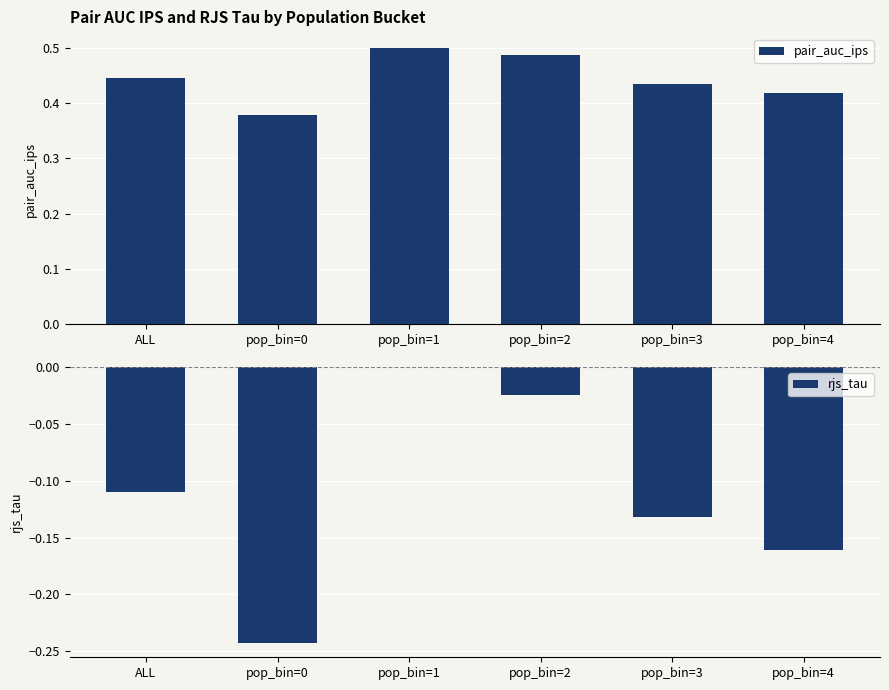

How many distinct data groups are displayed?

2